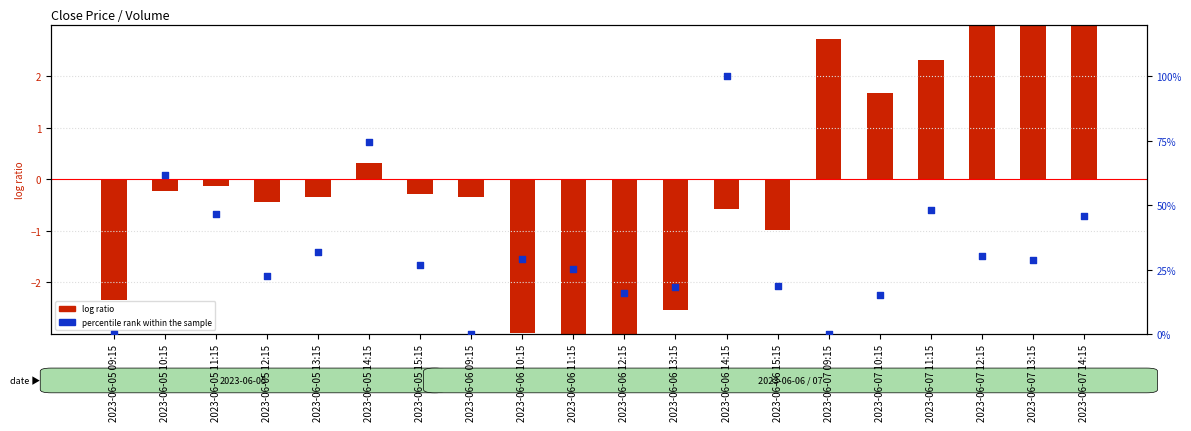

Which series contains the lowest Y value?

log ratio